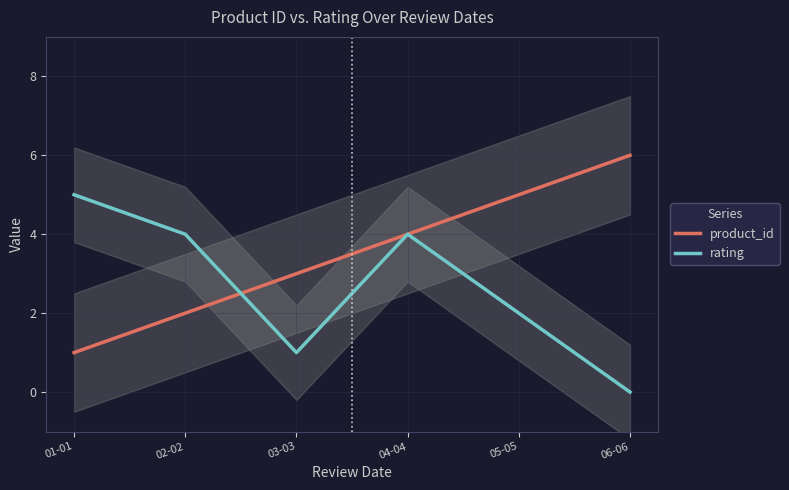

How many data points in rating are less than 4?

3